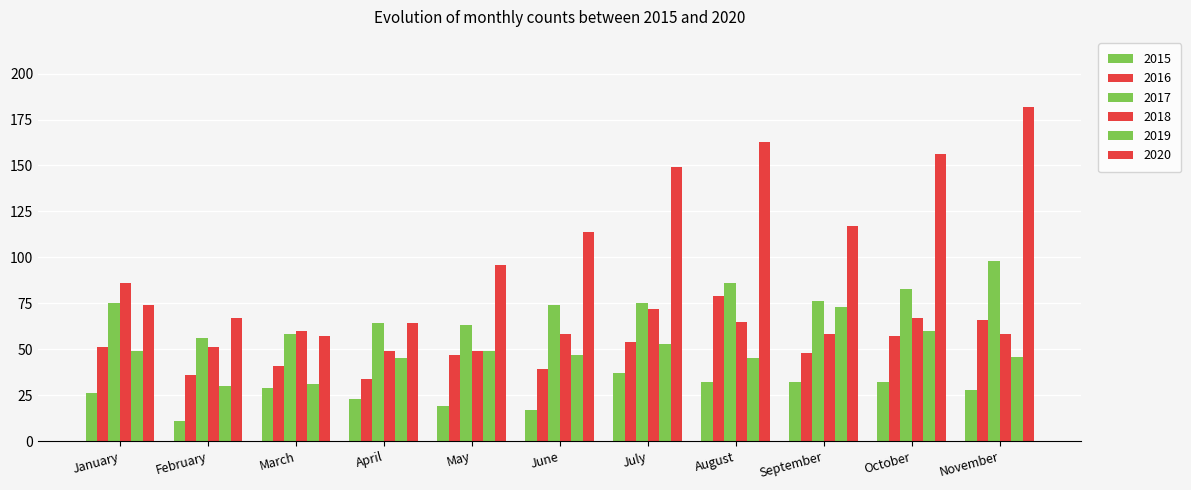

How many categories are shown in the chart?

11